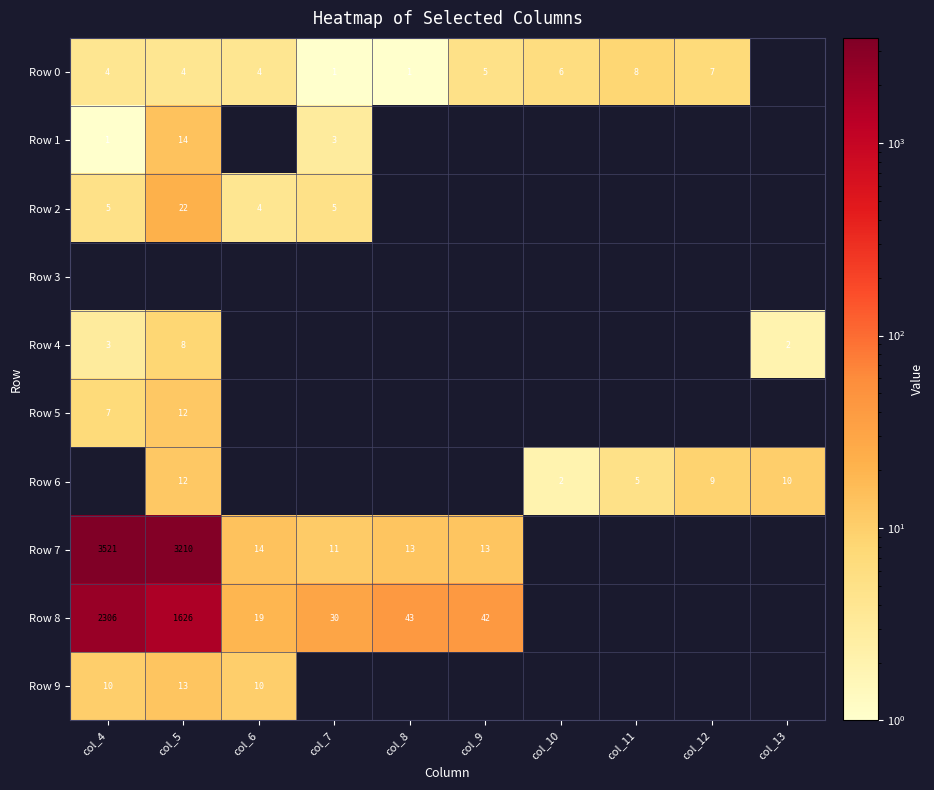

What is the total value across all series at col_6?

51